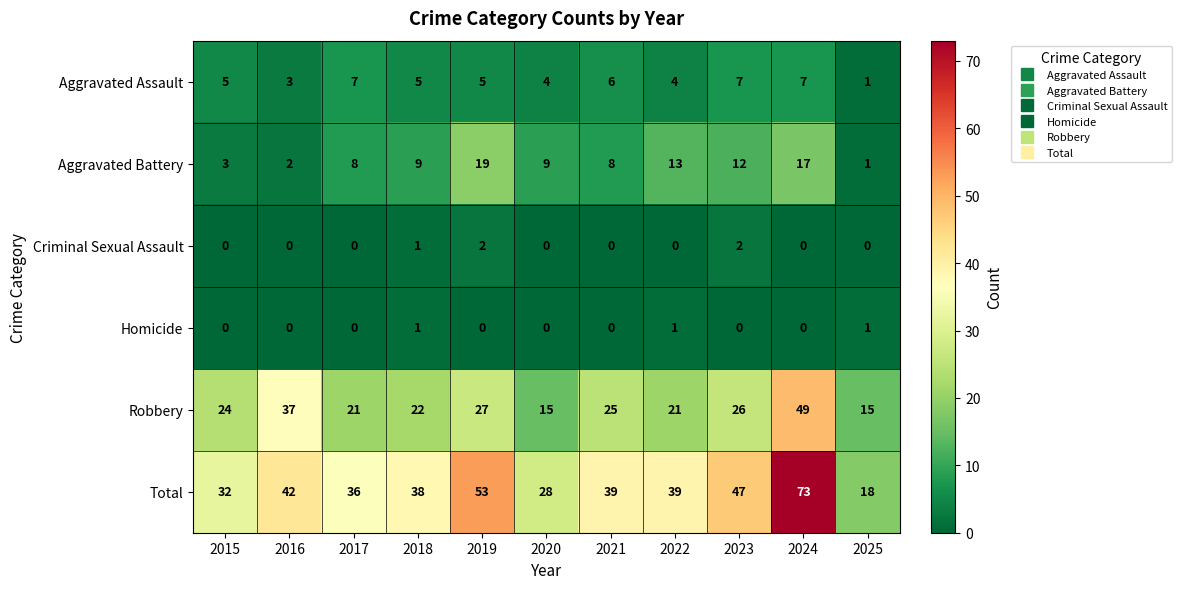

What is the sum of all Total values?

445